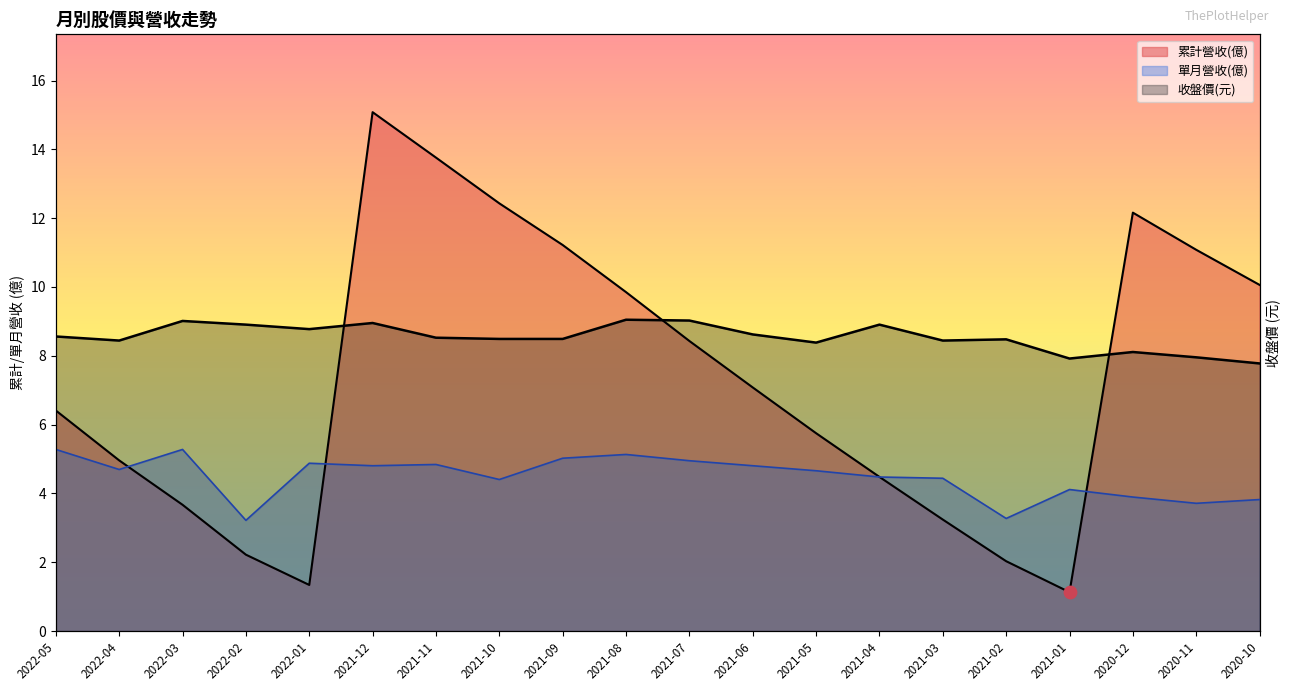

Is the value of 收盤價 at 2022-05 greater than the value of 單月營收(億) at 2021-11?

Yes